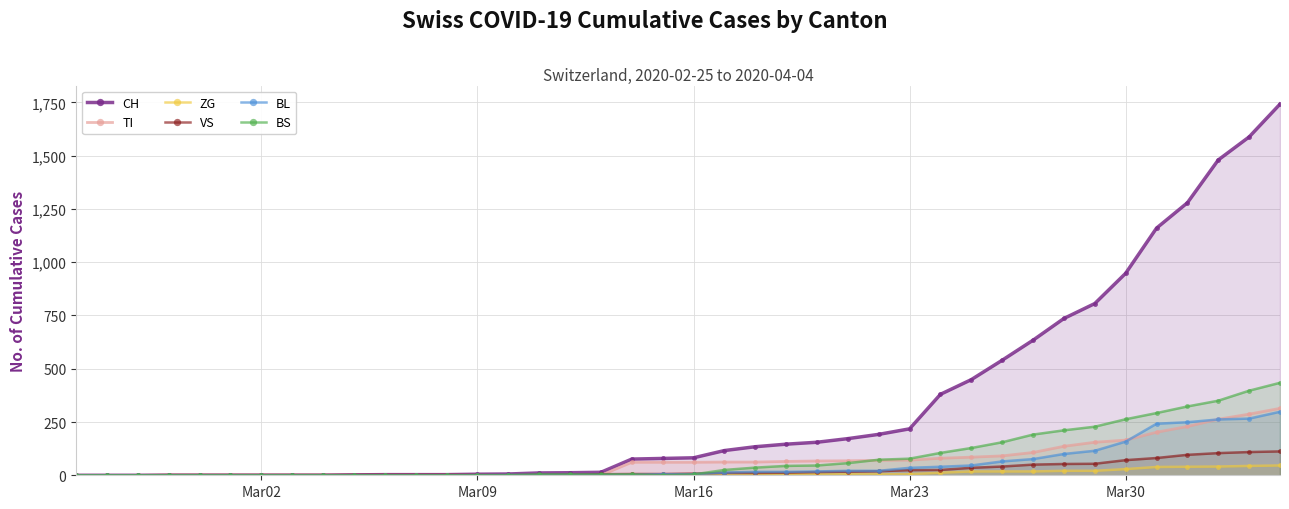

What is the maximum value shown in the chart?

1742